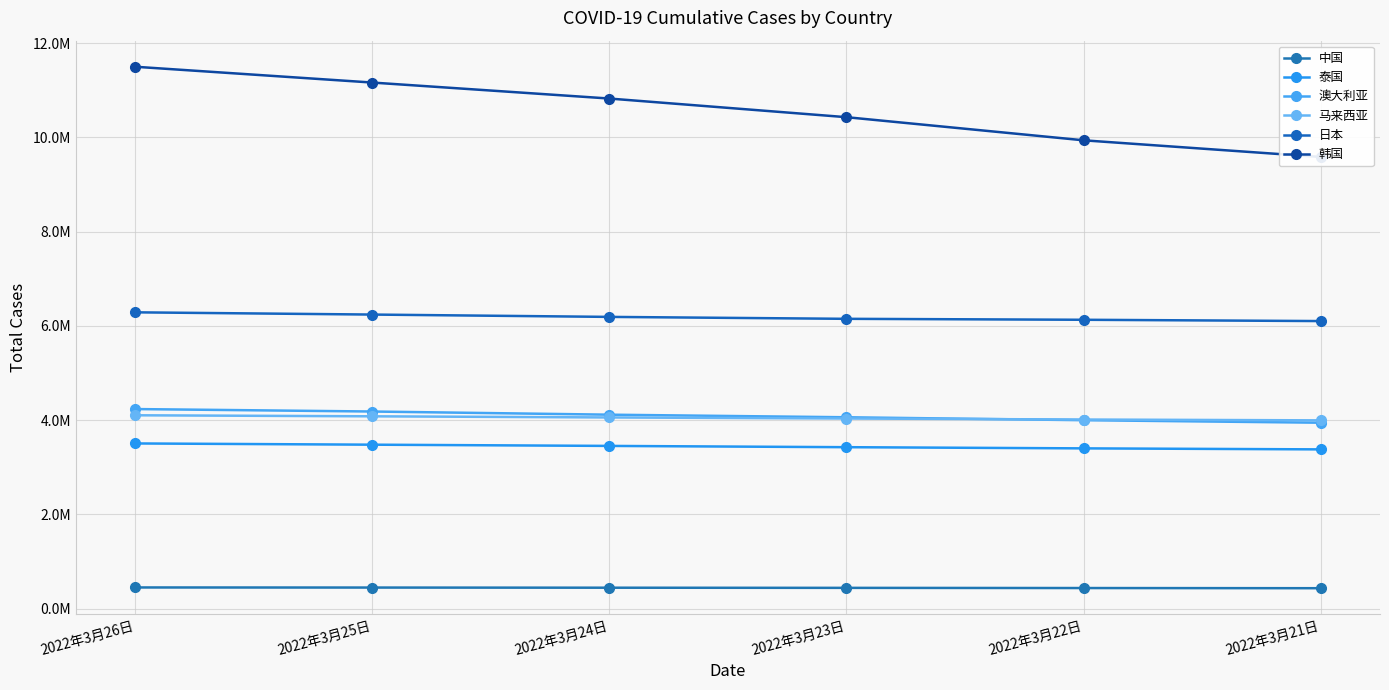

Reading left to right, transcribe all the data shown in this chart.

中国: 2022年3月26日=447162	2022年3月25日=445069	2022年3月24日=441865	2022年3月23日=438647	2022年3月22日=434834	2022年3月21日=431271
泰国: 2022年3月26日=3503264	2022年3月25日=3477030	2022年3月24日=3450980	2022年3月23日=3423956	2022年3月22日=3398792	2022年3月21日=3377410
澳大利亚: 2022年3月26日=4233091	2022年3月25日=4180938	2022年3月24日=4113691	2022年3月23日=4058958	2022年3月22日=3996983	2022年3月21日=3943368
马来西亚: 2022年3月26日=4101081	2022年3月25日=4079242	2022年3月24日=4054926	2022年3月23日=4032435	2022年3月22日=4010952	2022年3月21日=3993124
日本: 2022年3月26日=6285886	2022年3月25日=6238495	2022年3月24日=6188948	2022年3月23日=6148032	2022年3月22日=6127881	2022年3月21日=6100310
韩国: 2022年3月26日=11497711	2022年3月25日=11162232	2022年3月24日=10822836	2022年3月23日=10427247	2022年3月22日=9936540	2022年3月21日=9582815